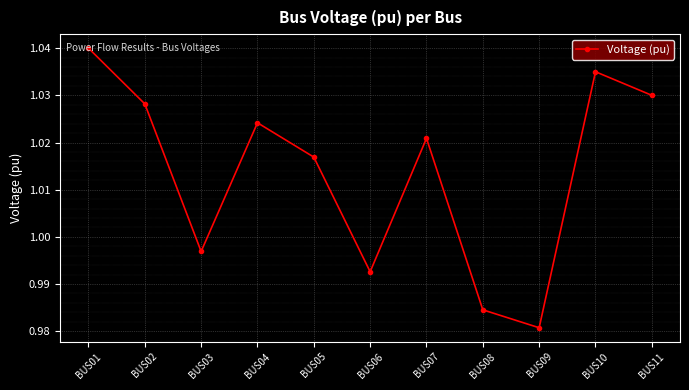

List the labels in order of value, largest first.

BUS01, BUS10, BUS11, BUS02, BUS04, BUS07, BUS05, BUS03, BUS06, BUS08, BUS09